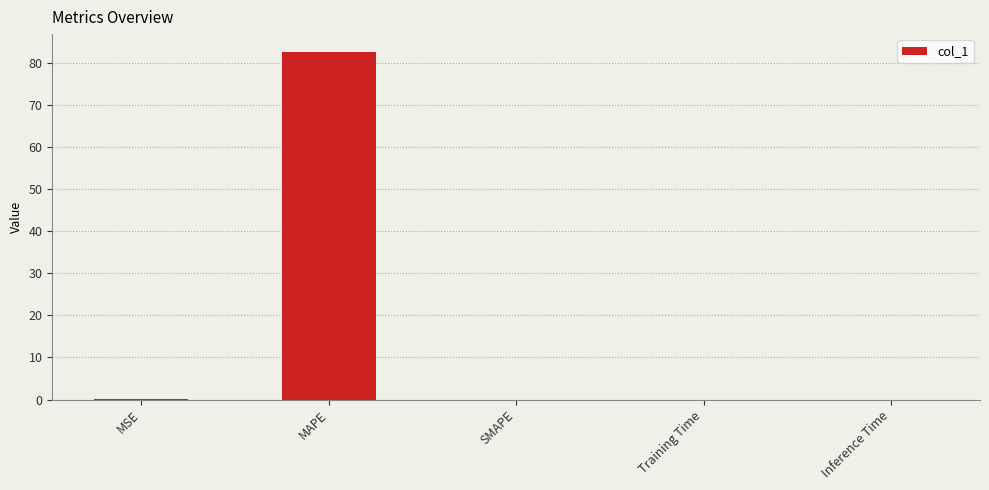

How many data points does each series have?

5